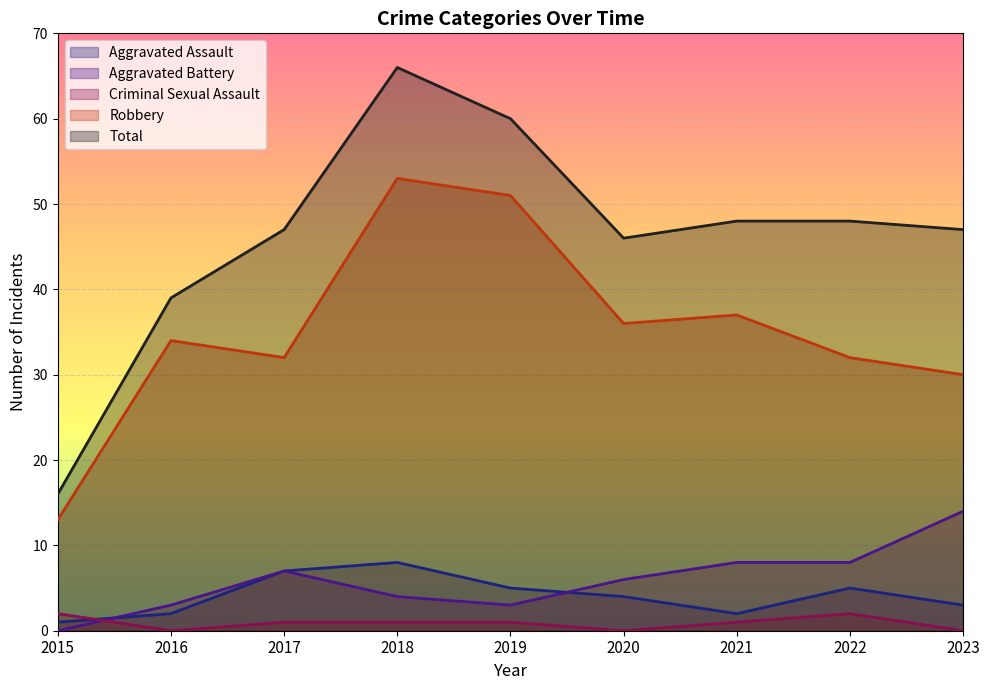

How many lines are shown in the chart?

5